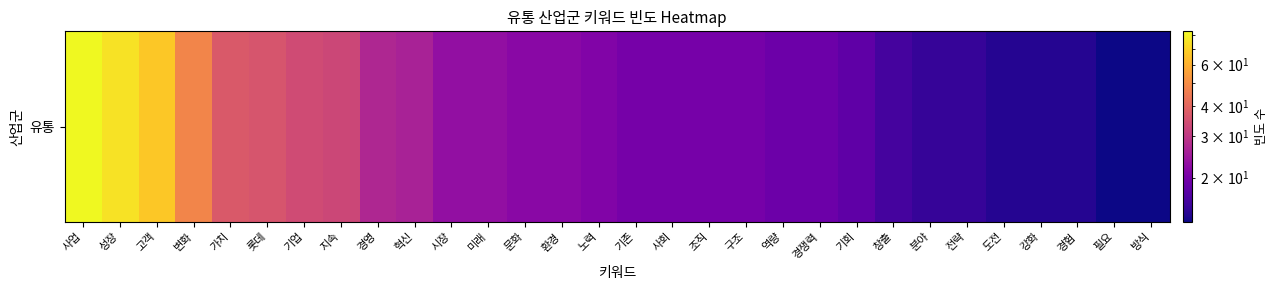

What is the sum of the values at 변화 and 강화?

62